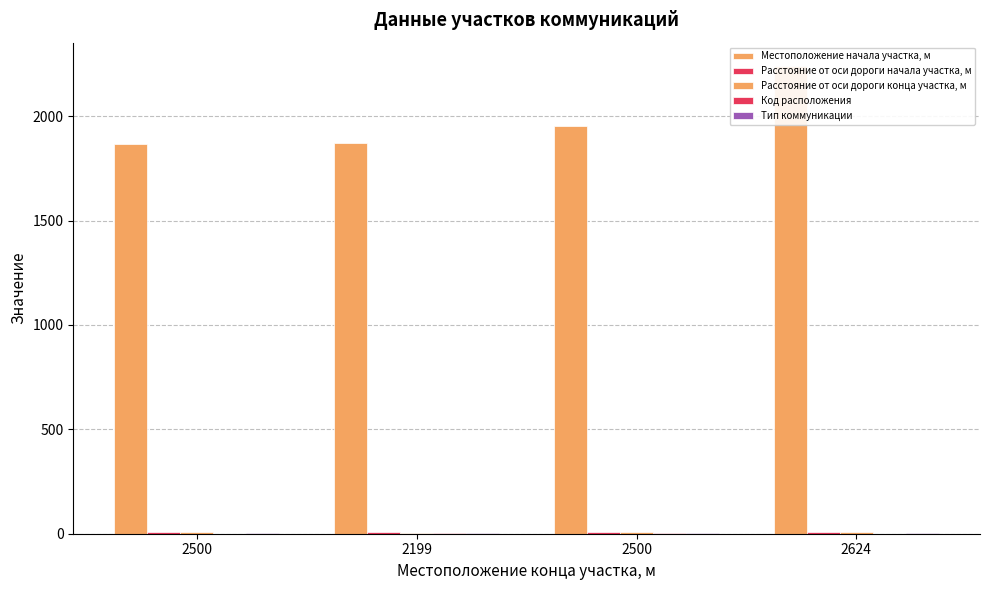

Between 2500 and 2199, which series saw the biggest shift?

Местоположение начала участка, м